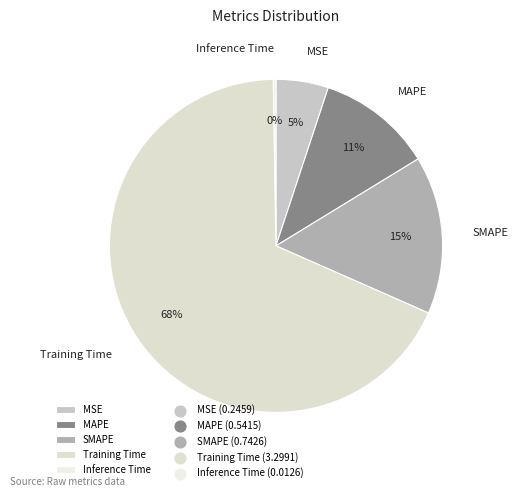

Combined, do Training Time and MAPE account for over 50%?

Yes